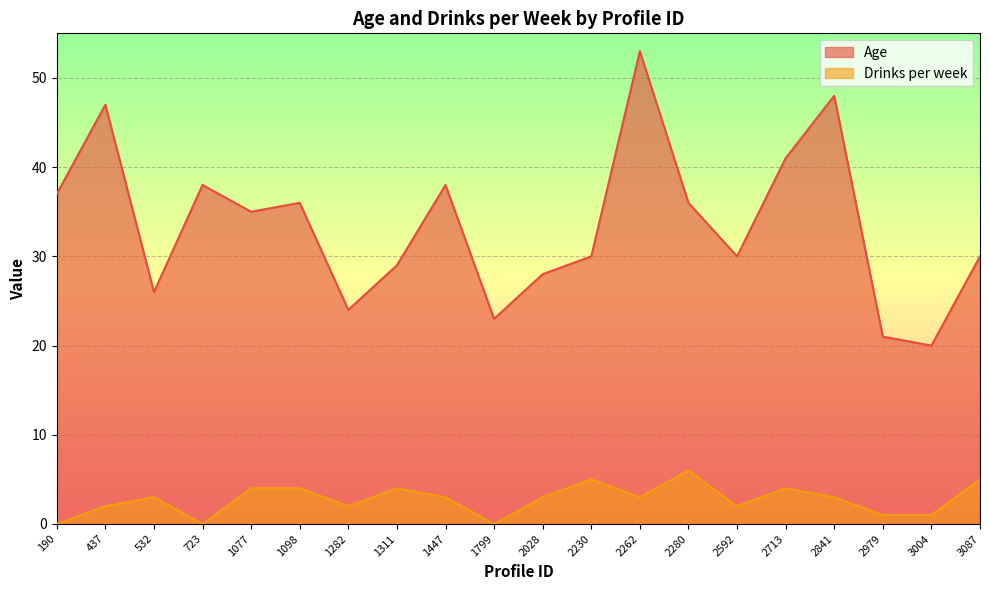

Which series changed the most between 437 and 2028?

Age